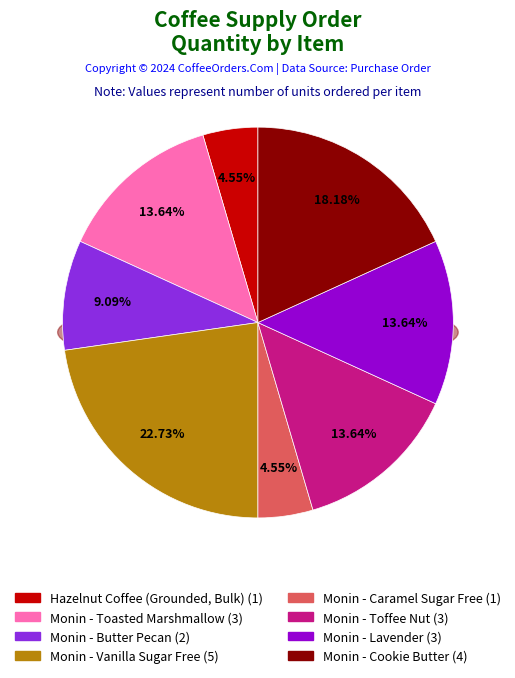

To the nearest percent, what portion does Monin - Butter Pecan represent?

9%